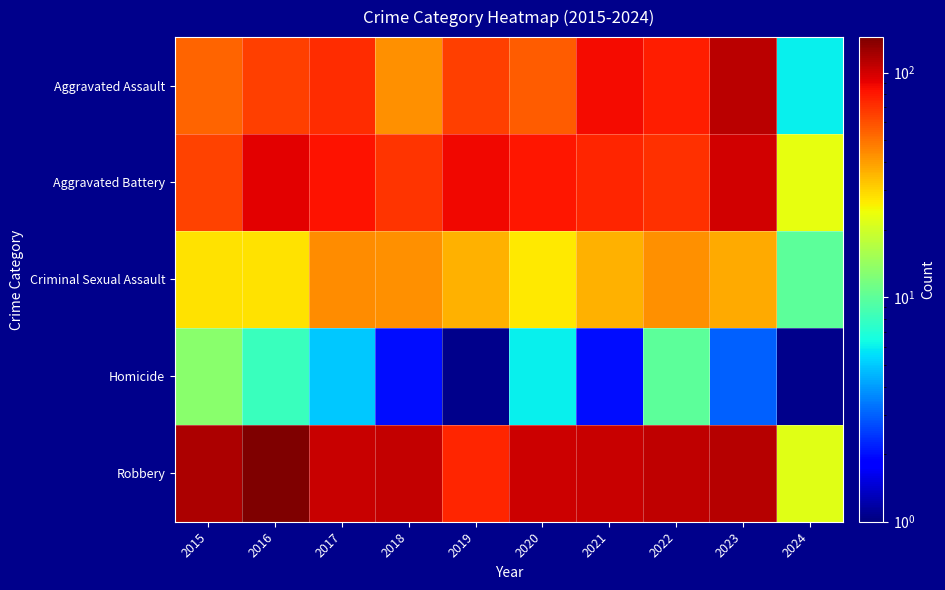

Which series has the widest spread of values?

Robbery